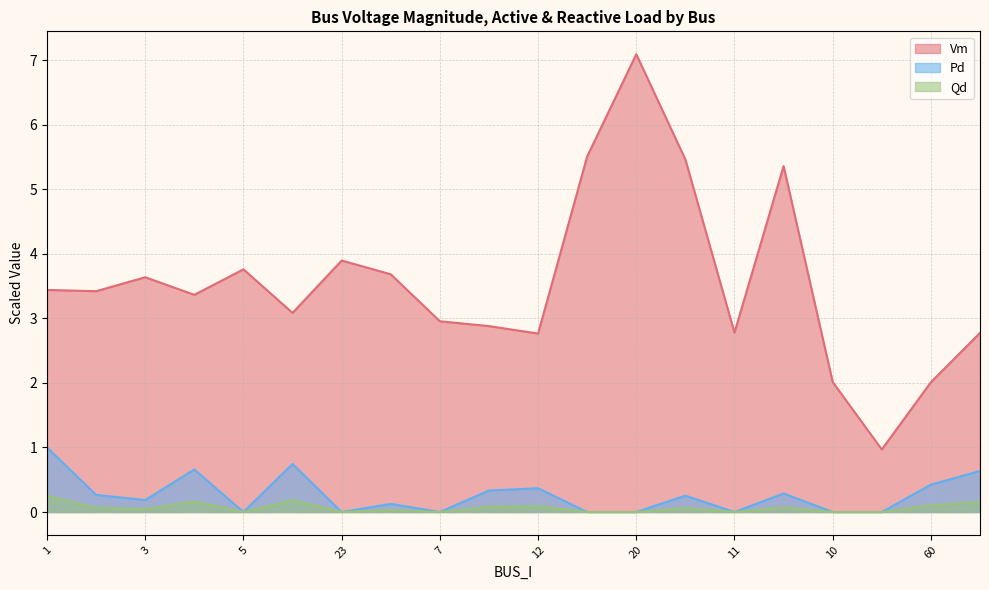

Where is the first local maximum for Qd?

4